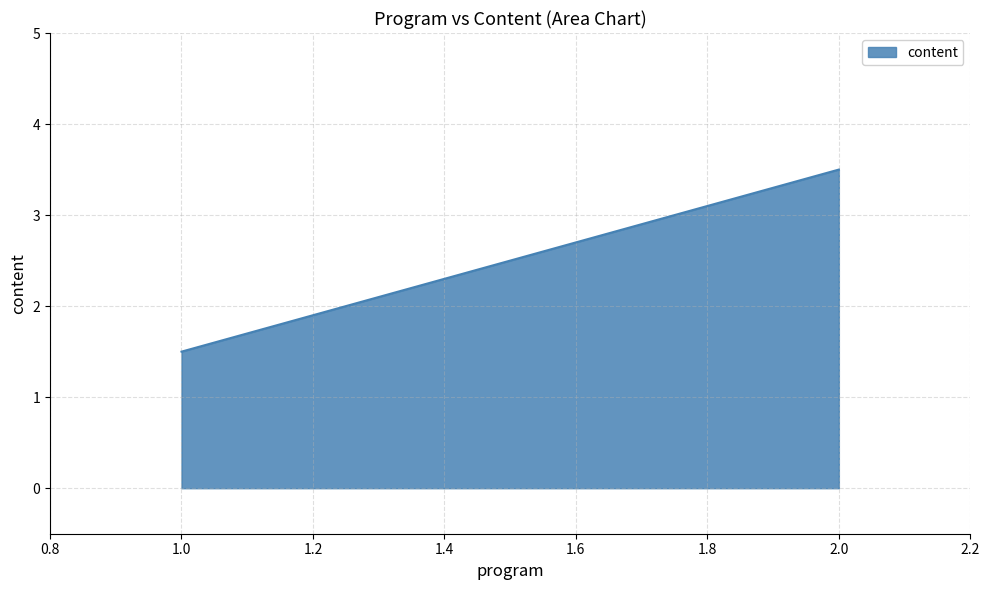

Reading left to right, what are all the values shown in this chart?

1.0=1.5	2.0=3.5